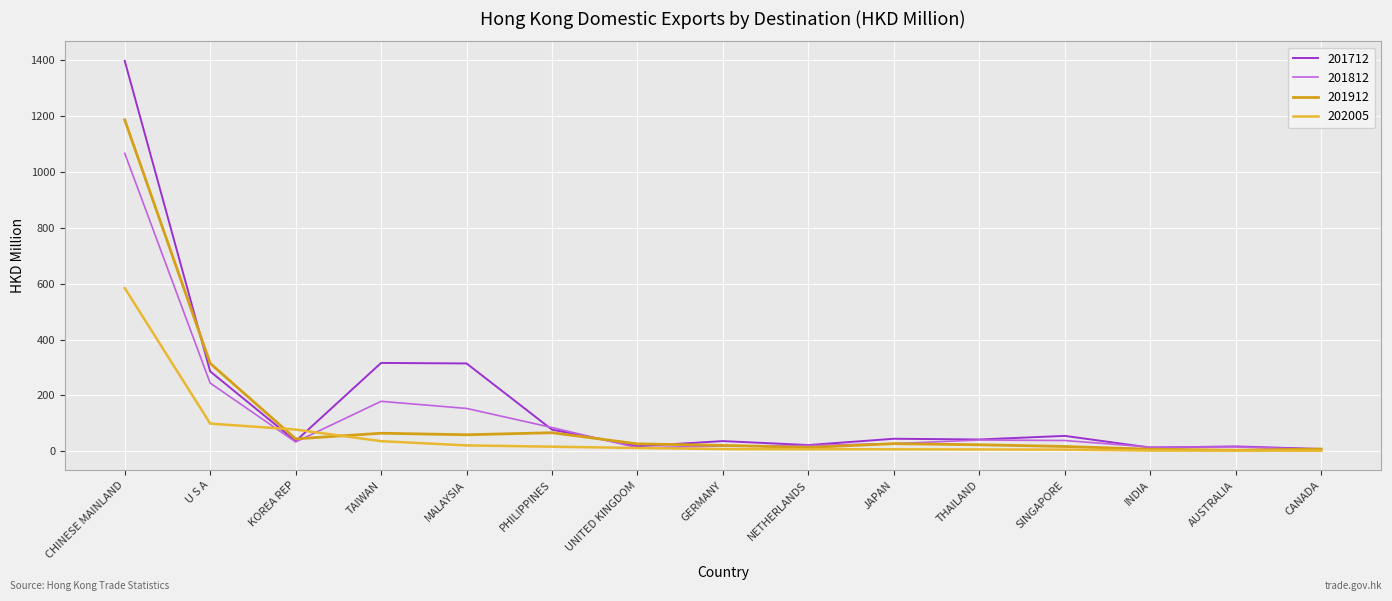

Which series has the largest total across all categories?

201712